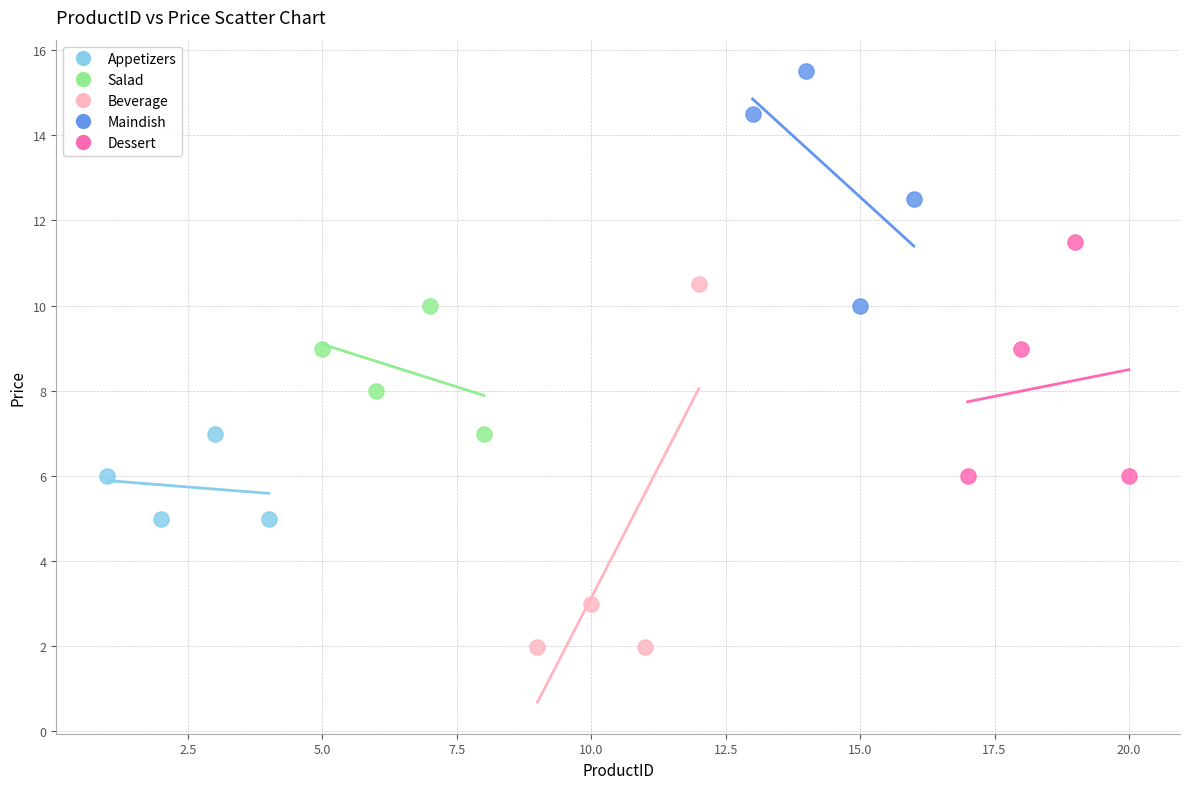

Which series contains the highest Y value?

Maindish